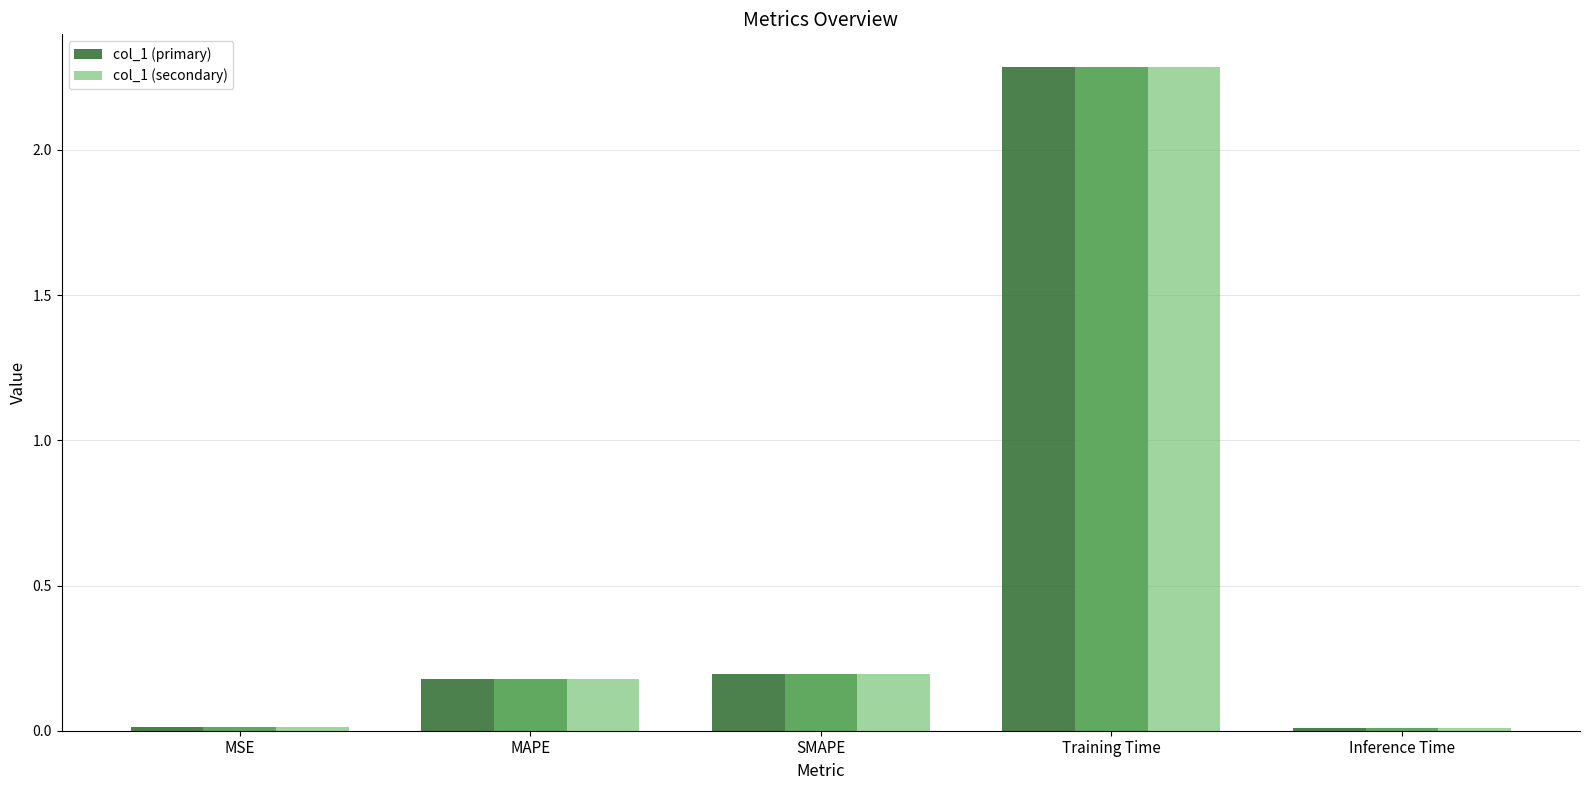

Is the value of col_1 (primary) at MAPE greater than the value of col_1 (secondary) at MSE?

Yes